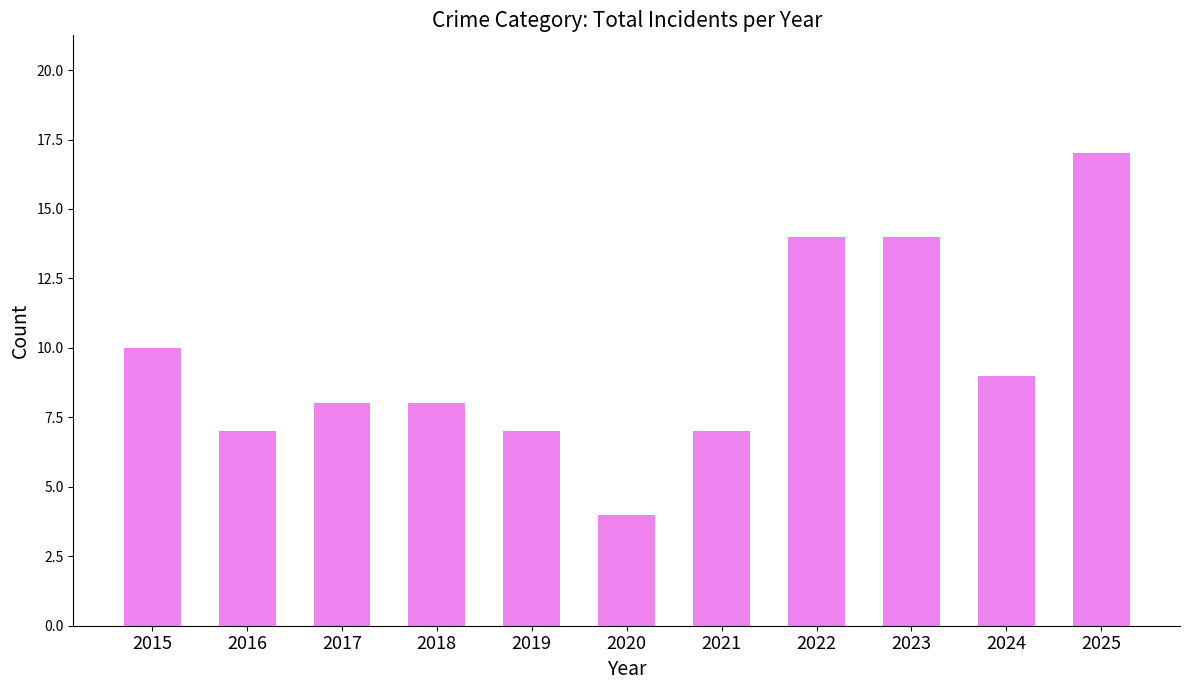

Does the chart contain stacked bars?

No